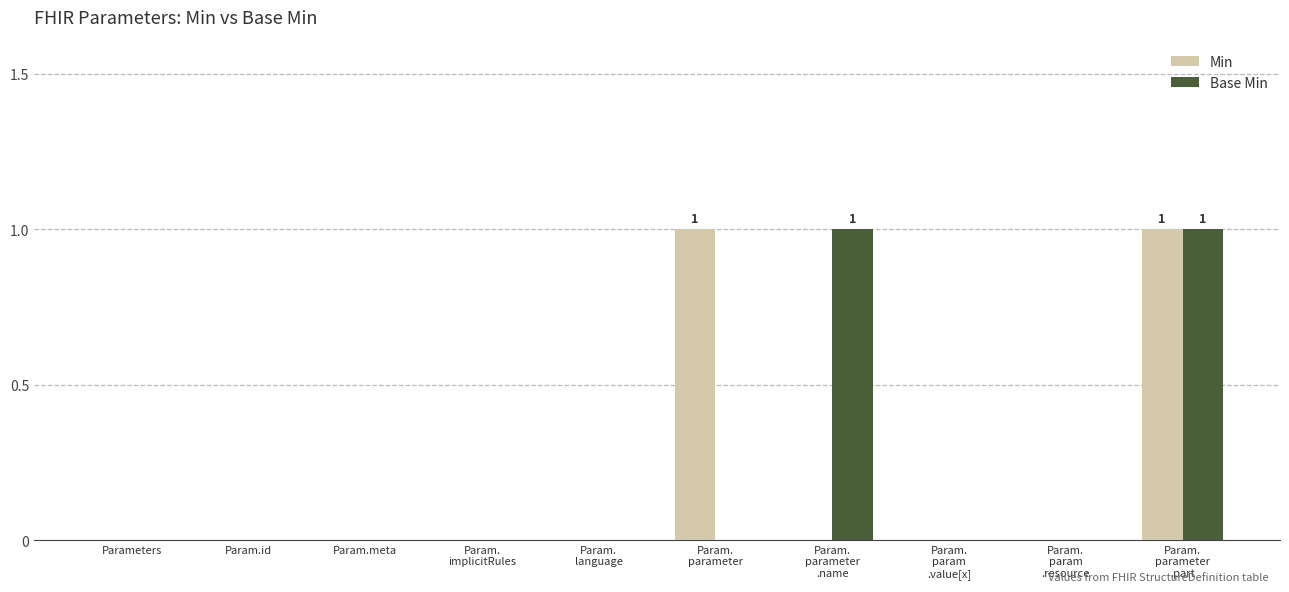

At which category is the sum across all series the highest?

Param.
parameter
.part